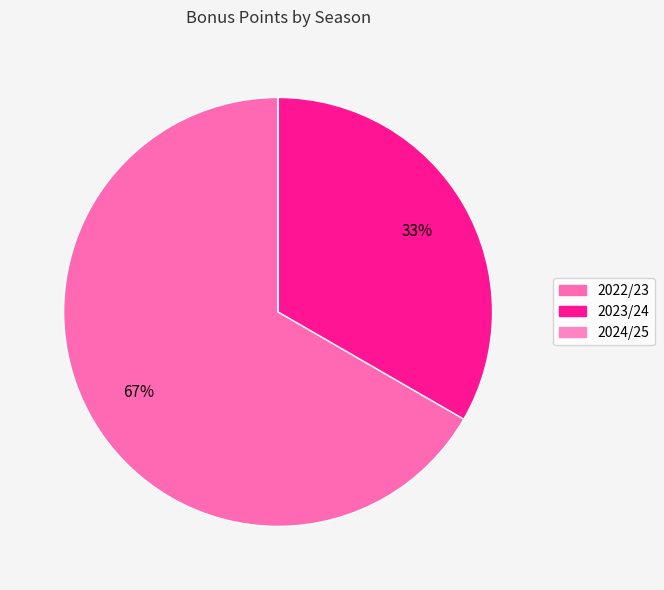

True or false: 2024/25 accounts for 0% of the total.

True